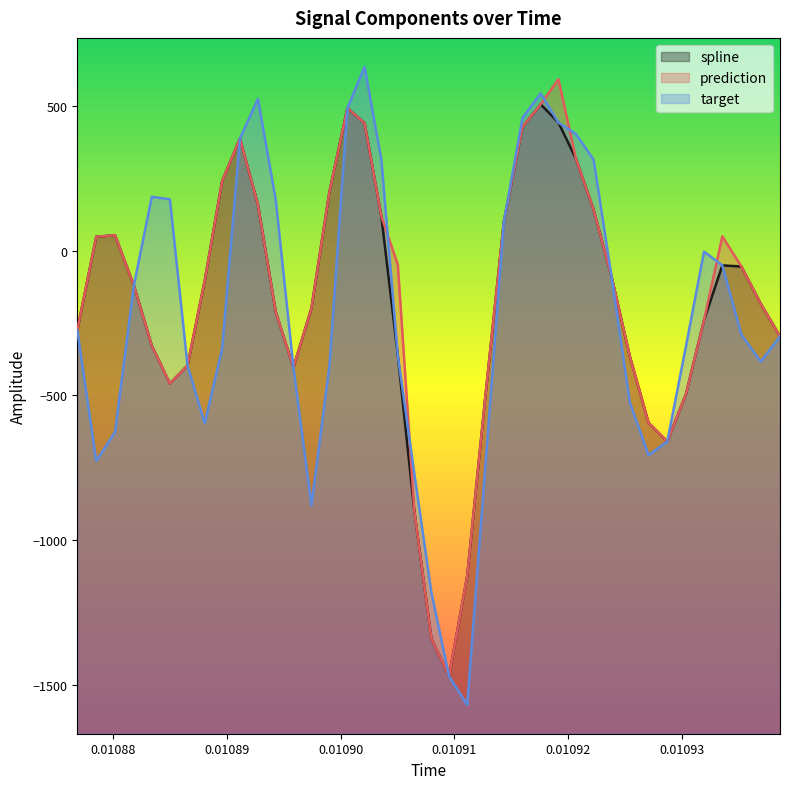

What is the smallest value displayed?

-1568.9